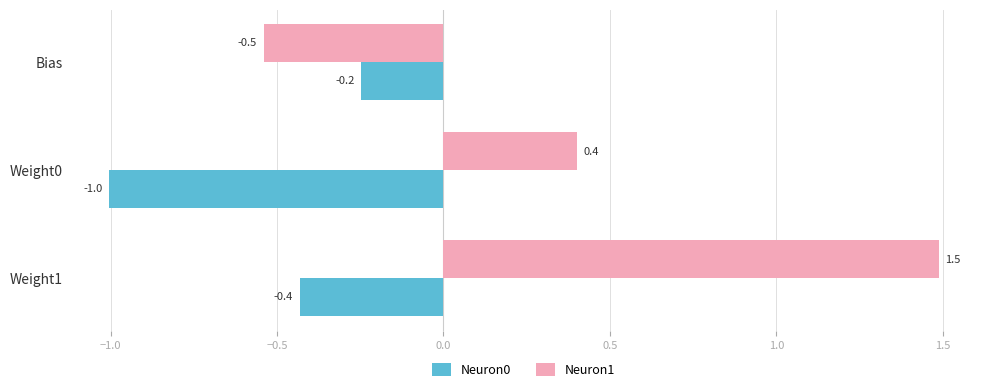

What is the lowest value of the Neuron0 series?

-1.0